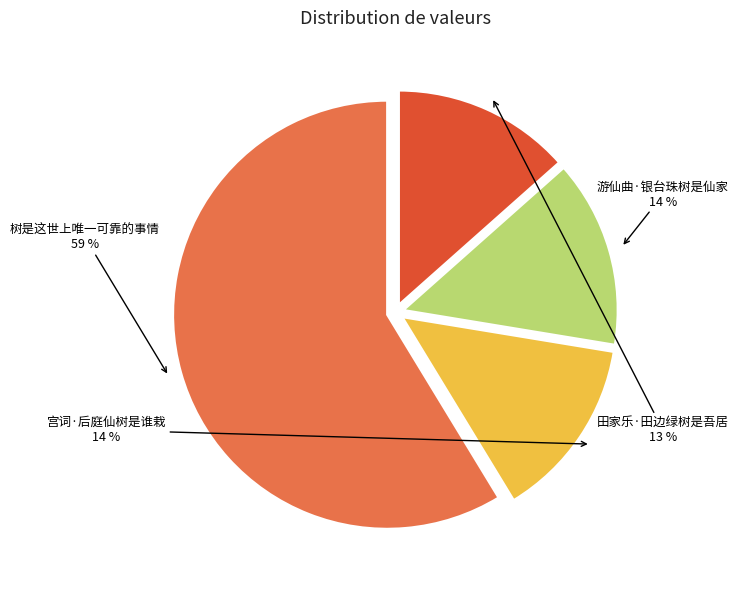

What is the largest slice in the pie chart?

树是这世上唯一可靠的事情